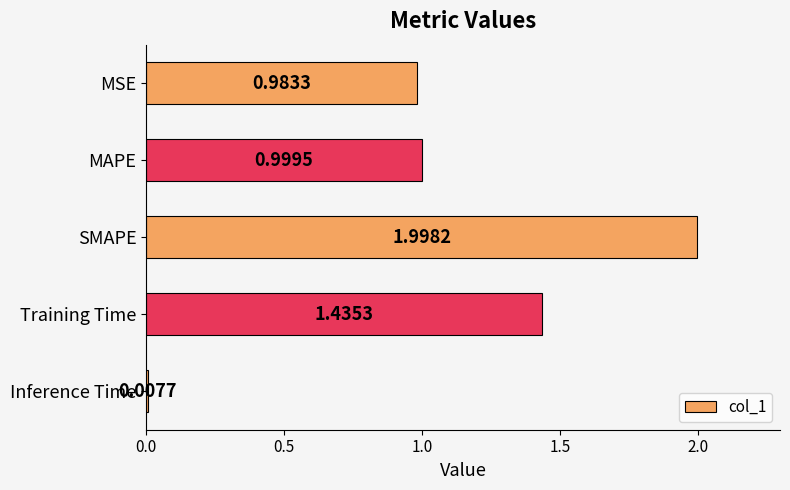

What is the change in value from SMAPE to MAPE?

-1.0